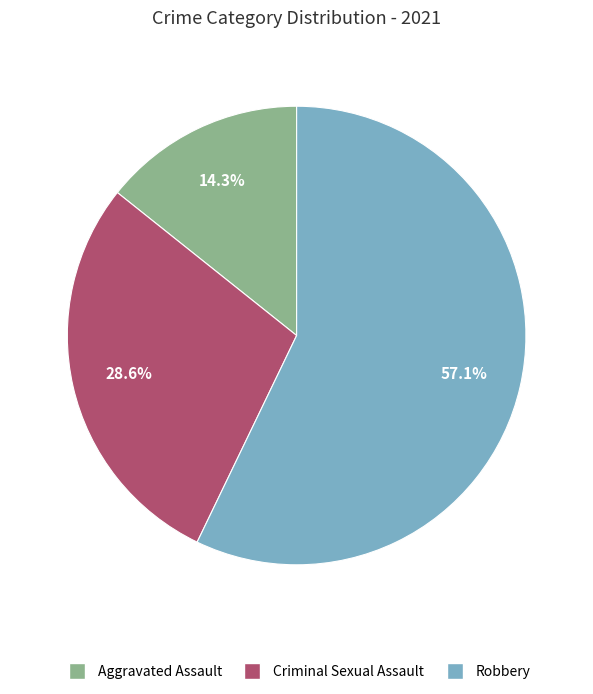

Is there a majority slice in this chart?

Yes